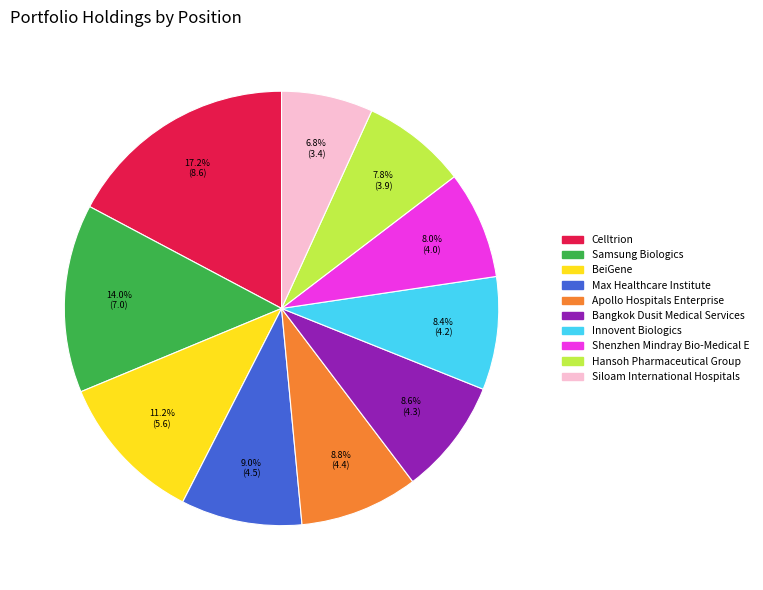

Do Apollo Hospitals Enterprise and Bangkok Dusit Medical Services together represent more than half of the pie?

No